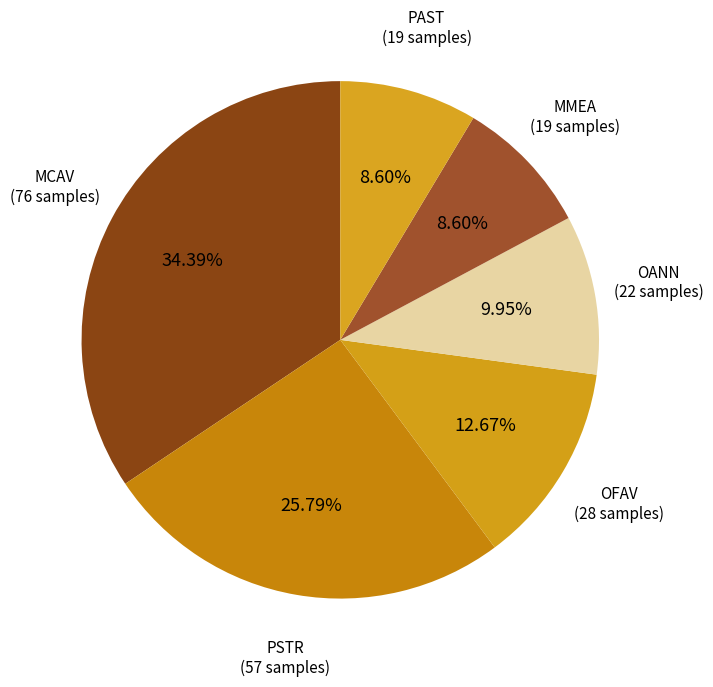

To the nearest percent, what is the average slice percentage?

17%